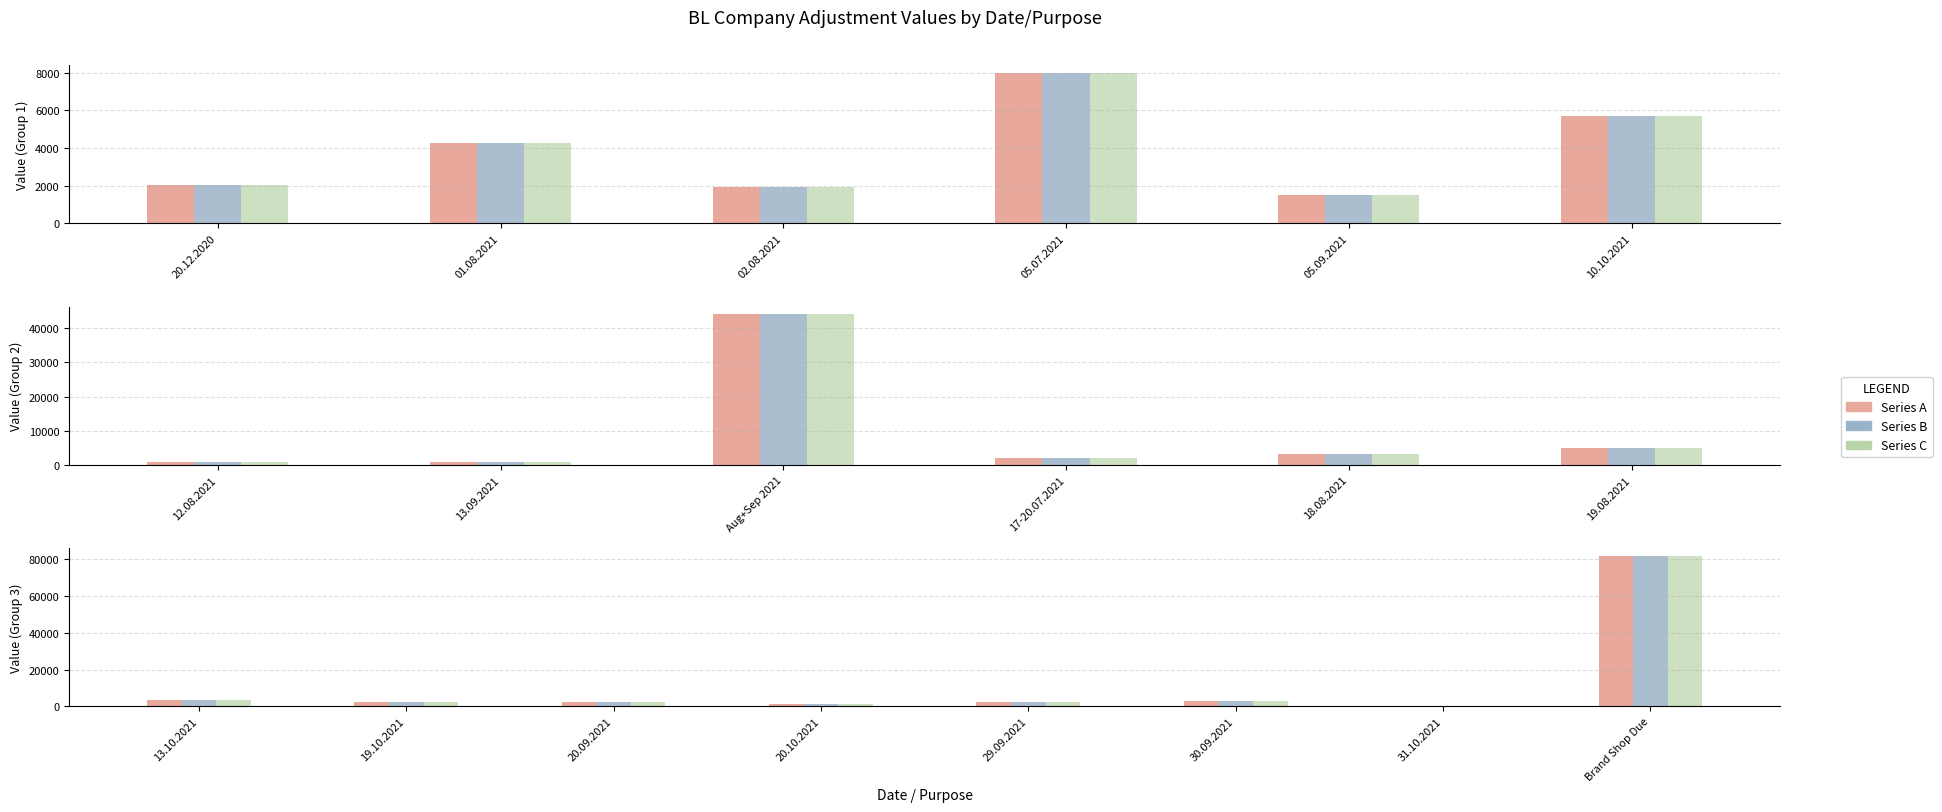

What value does the Series C series have at 20.12.2020?

2050